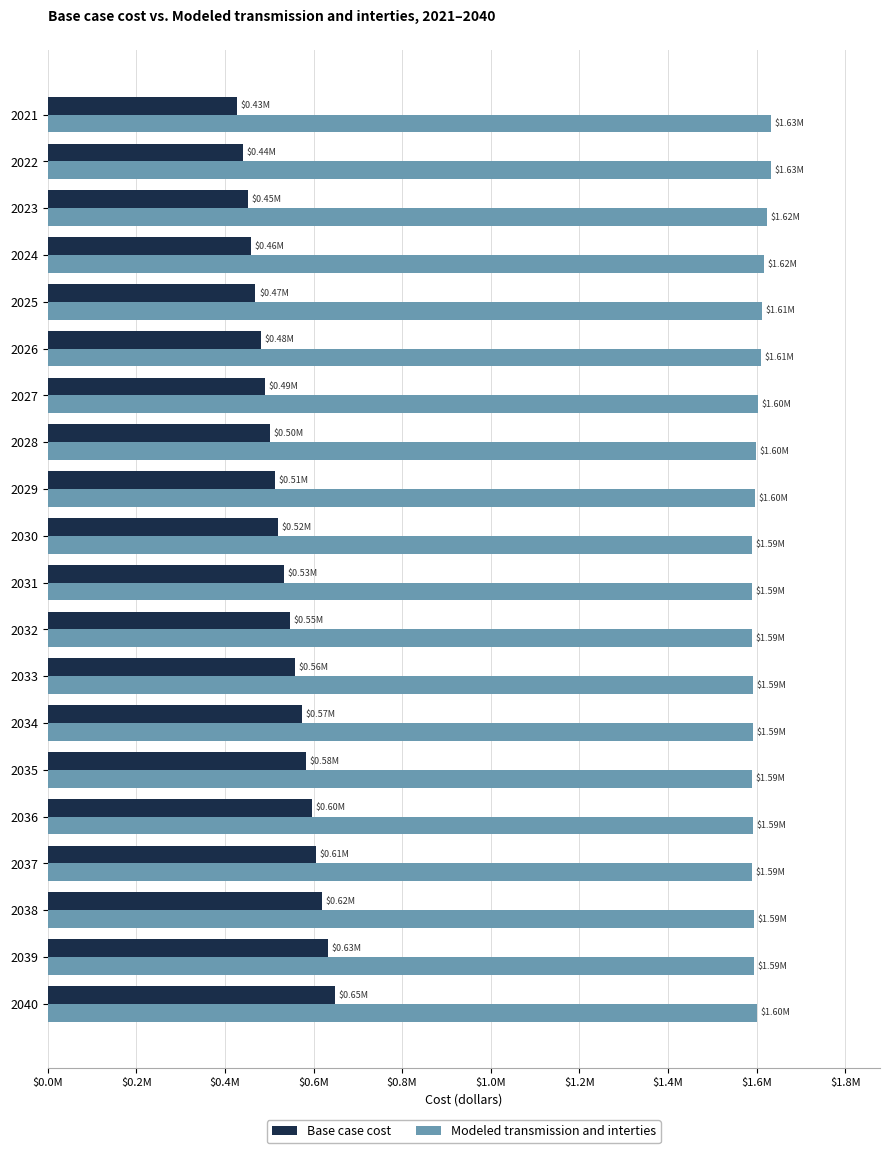

What are all the series names shown in the legend?

Base case cost, Modeled transmission and interties